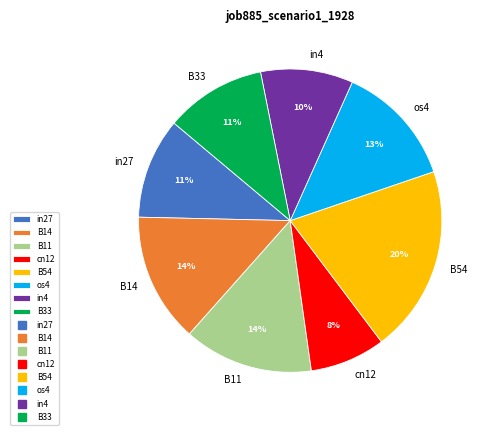

Which category has the biggest portion of the pie?

B54